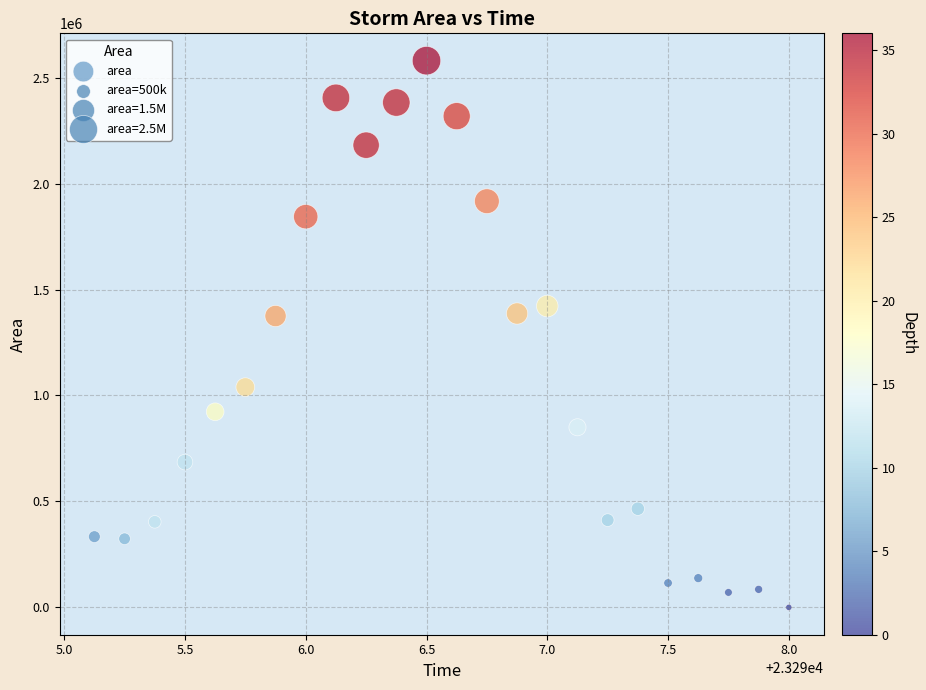

What is the range of Y values (max minus min)?

2580000